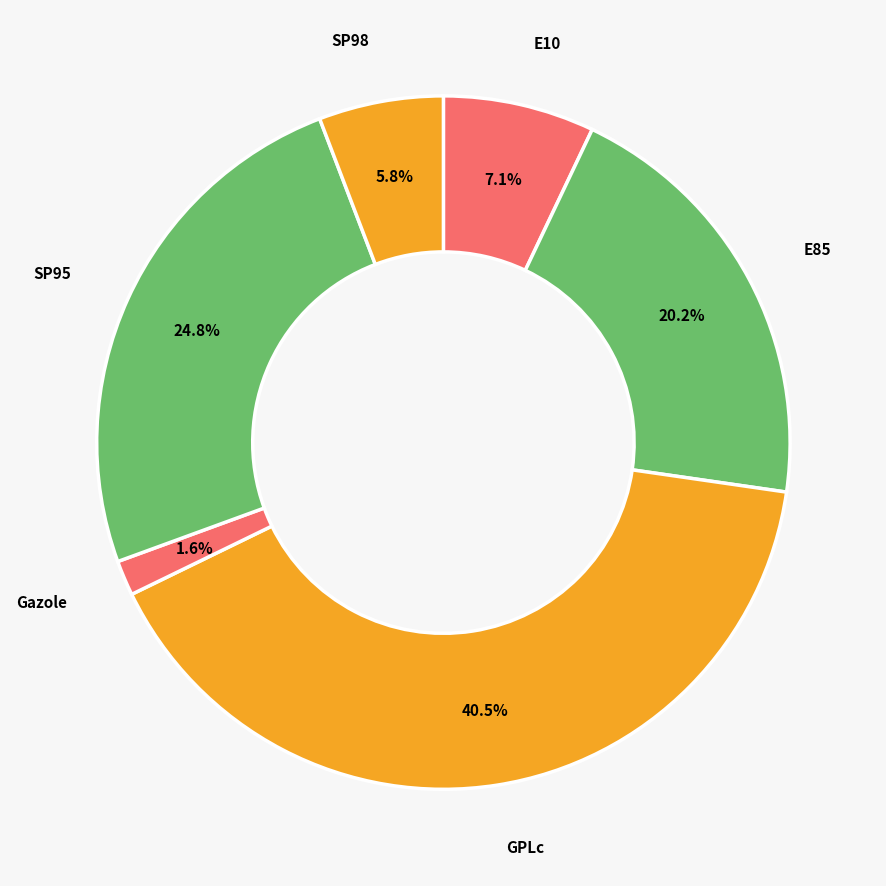

Which category has the biggest portion of the pie?

GPLc